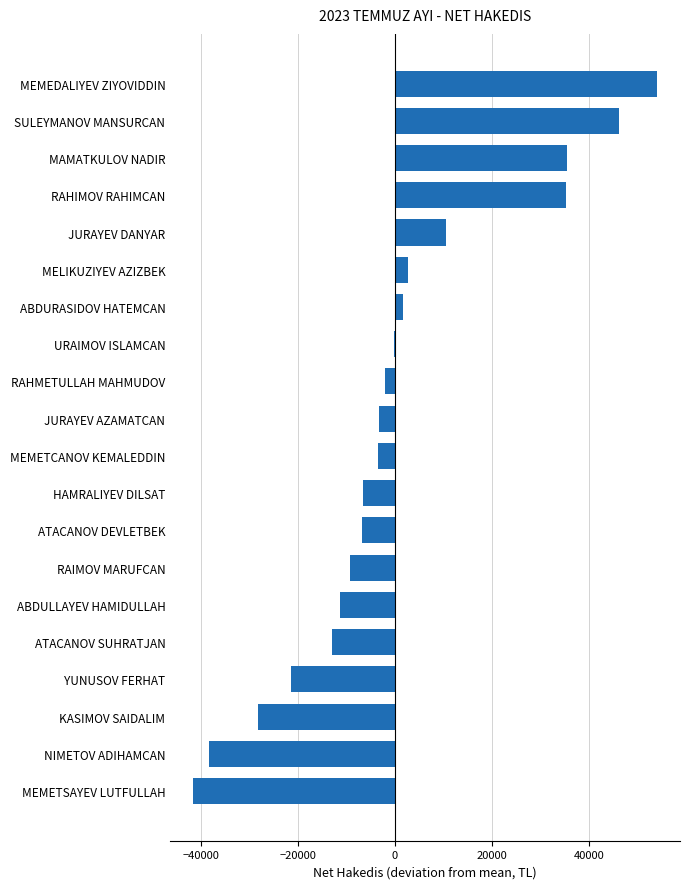

Are the bars horizontal?

Yes